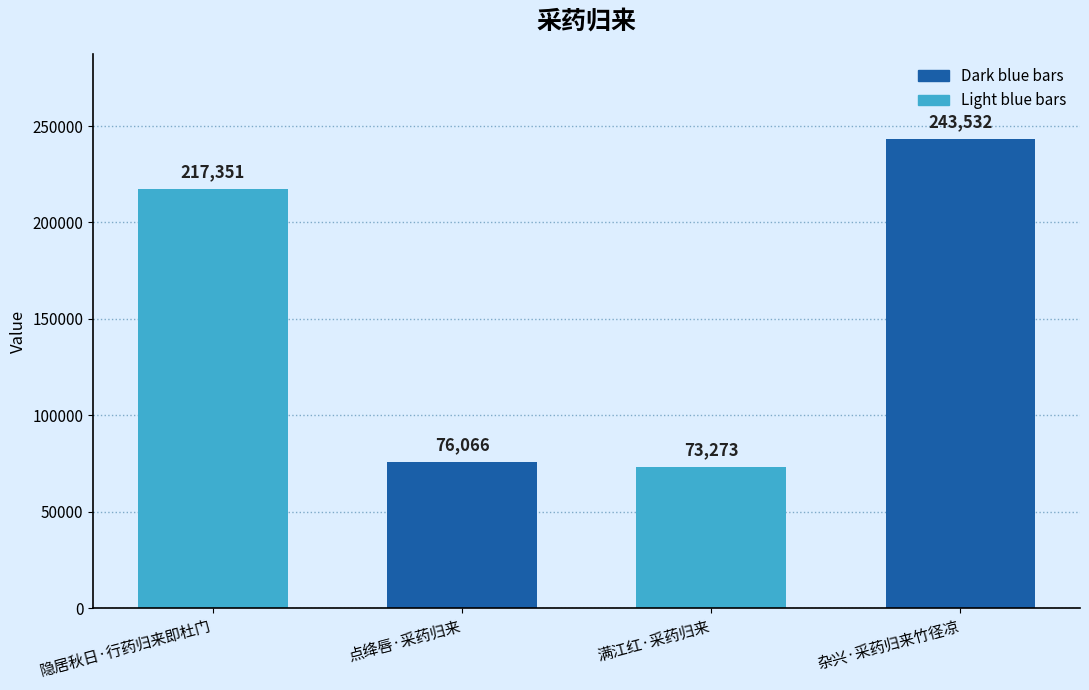

What is the ratio of the value at 隐居秋日·行药归来即杜门 to the value at 杂兴·采药归来竹径凉?

0.9